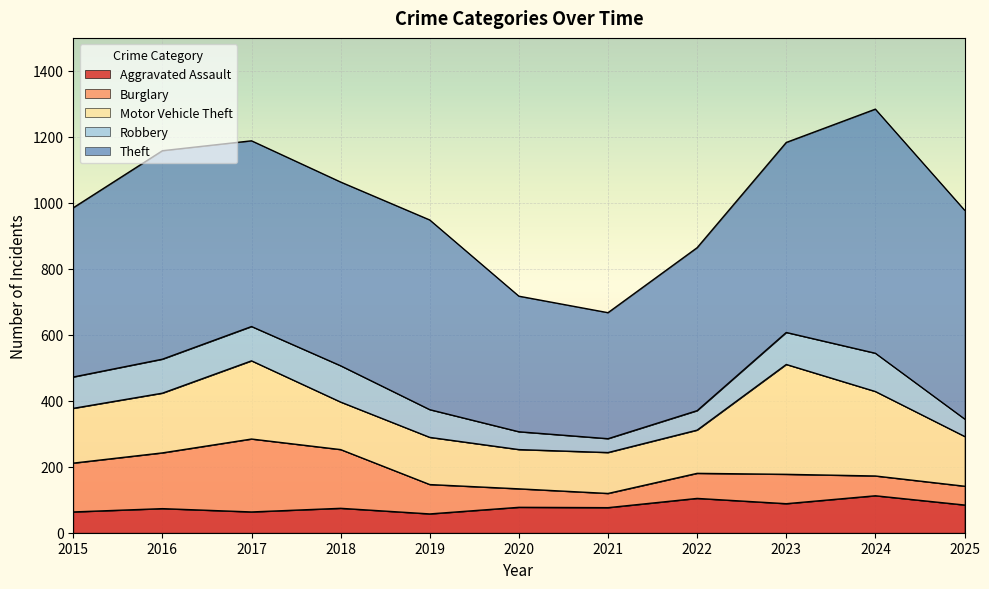

True or false: Aggravated Assault and Motor Vehicle Theft cross at least once.

False